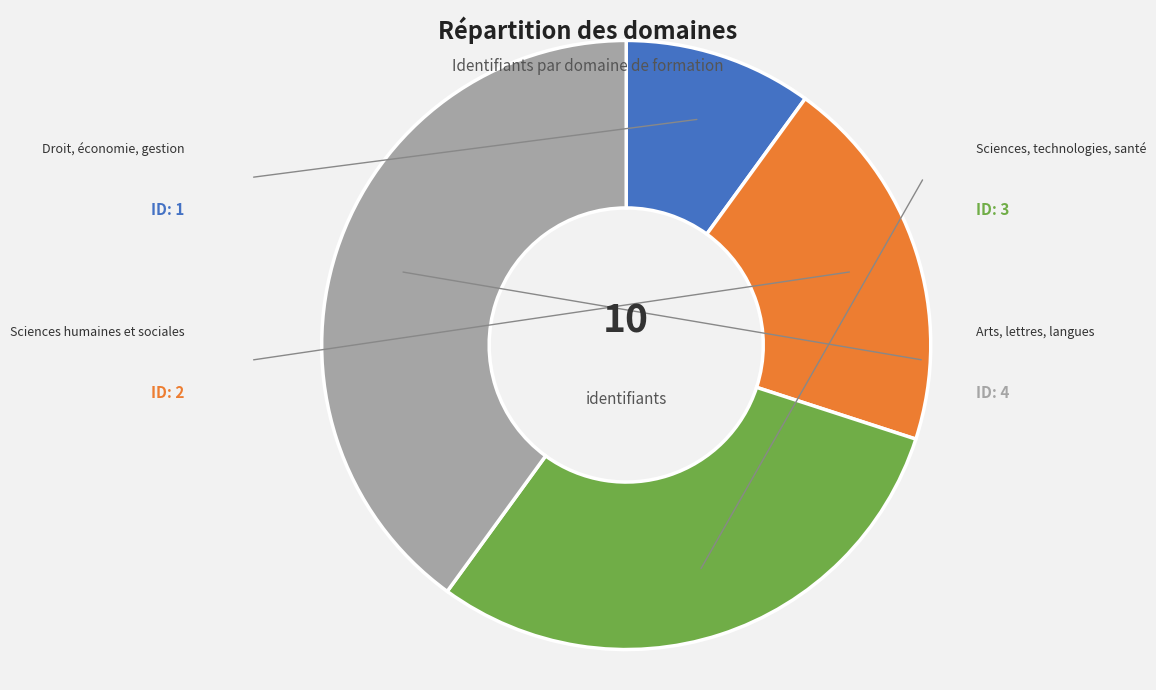

How many segments does this pie chart have?

4